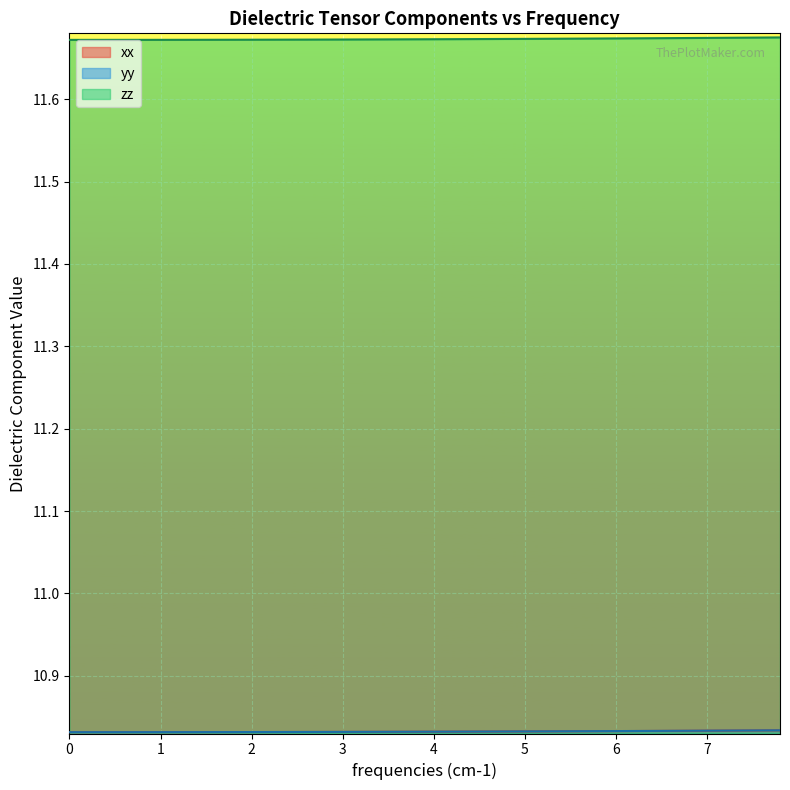

Rank the series by their maximum value, from lowest to highest.

xx, yy, zz